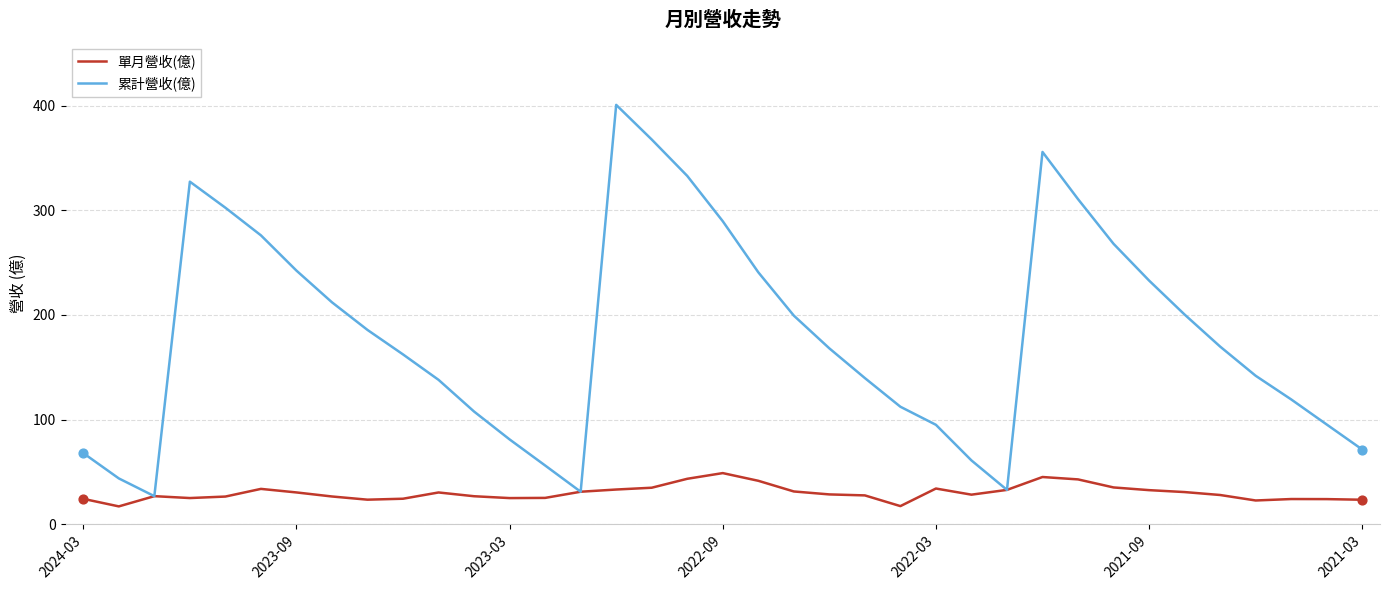

At how many categories does at least one series exceed 41?

34